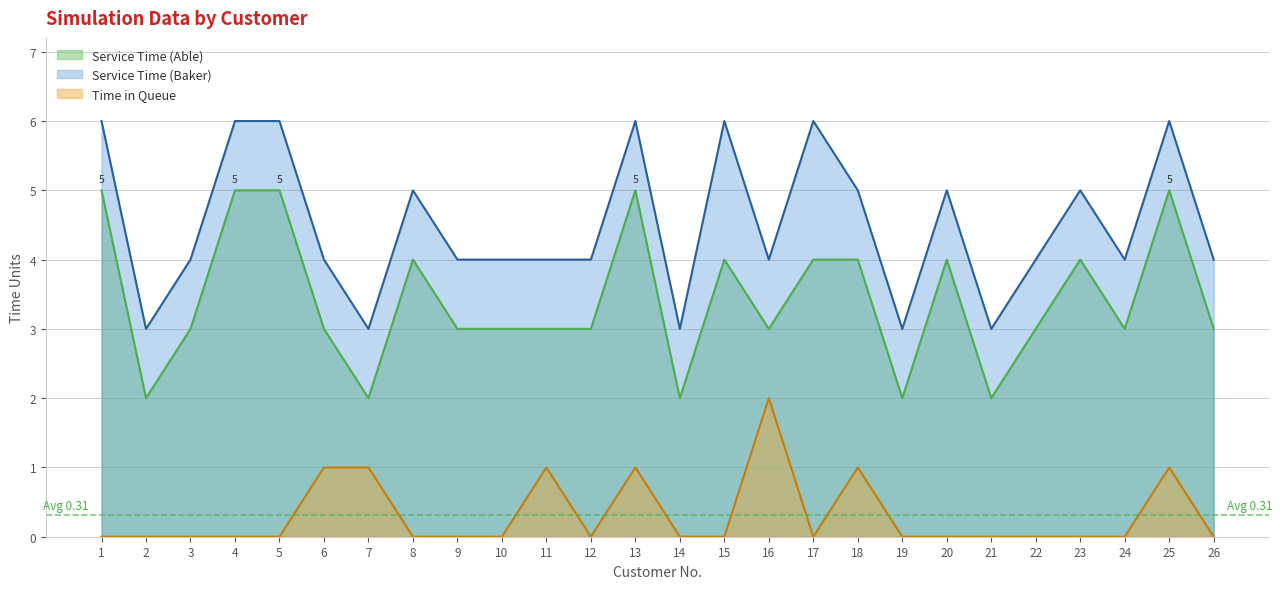

Which series changed the most between 3 and 13?

Service Time (Able)